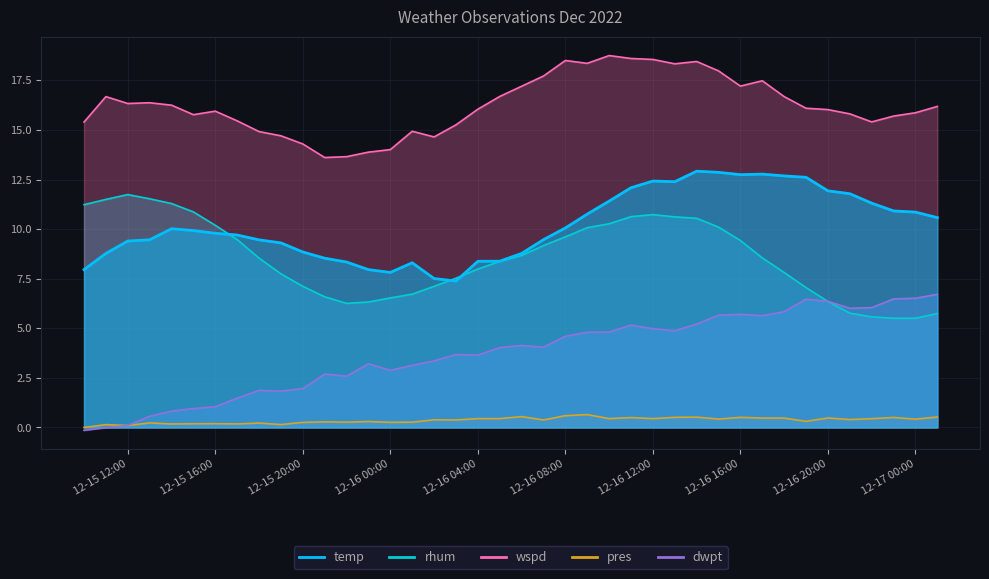

What is the label of the 14th point from the left?

2022-12-15 23:00:00